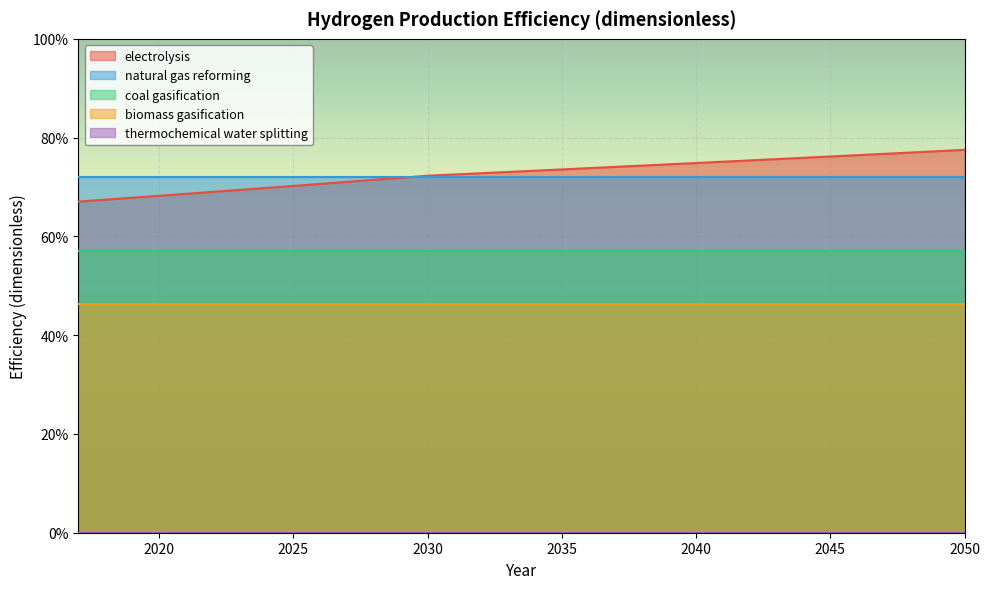

What is the difference between the highest and lowest values at 2050?

0.8